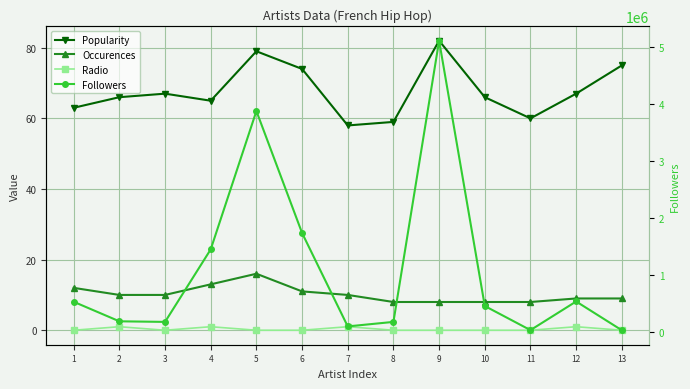

Which series has the largest range (max minus min)?

Followers